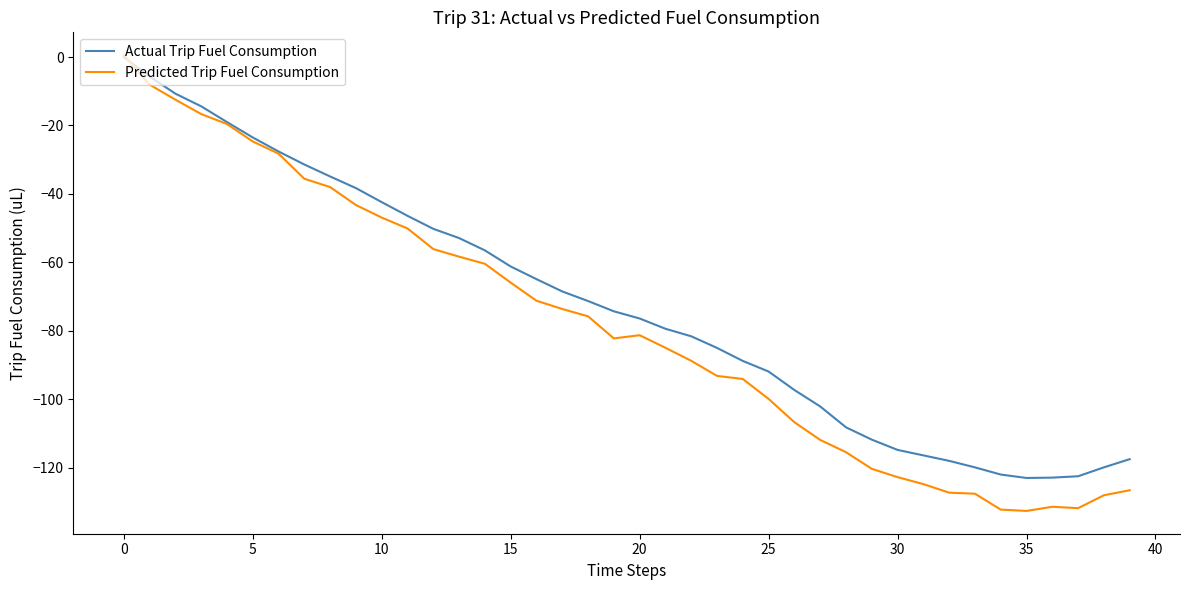

What is the minimum value shown in the chart?

-132.6